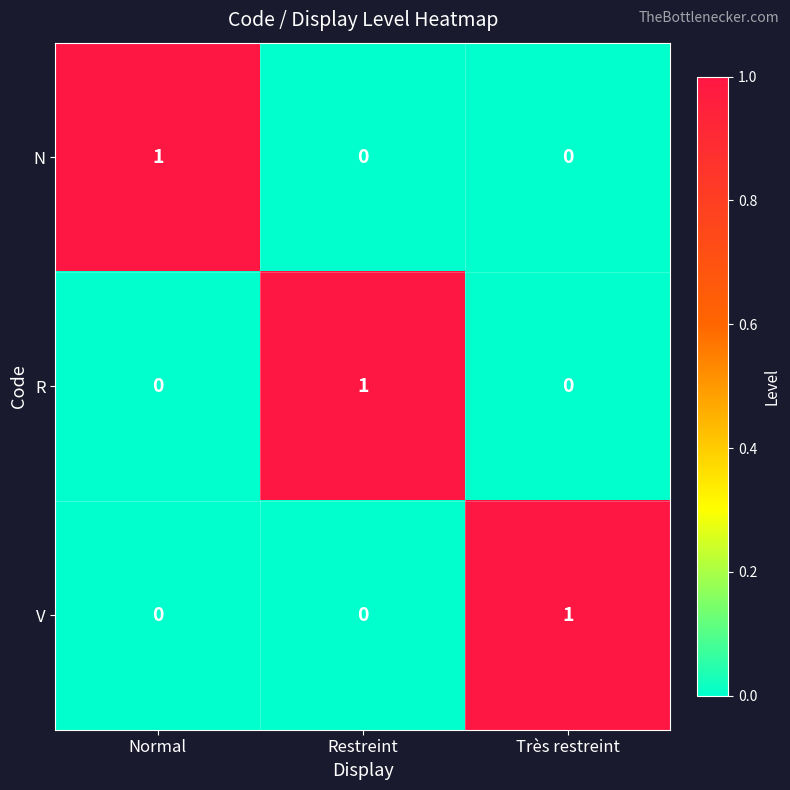

At how many categories does at least one series exceed 0?

3